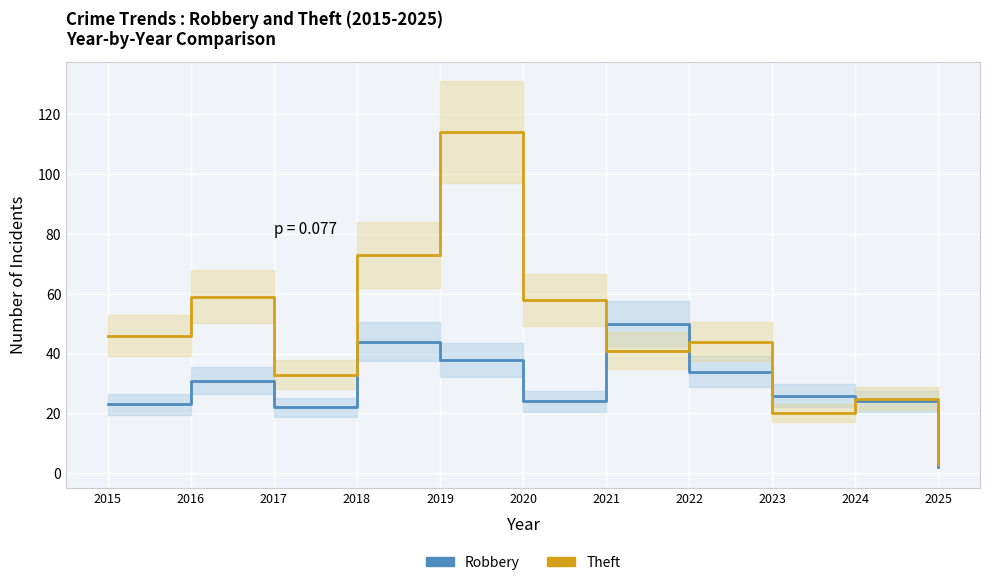

The Theft series shows 41 at 2021. True or false?

True